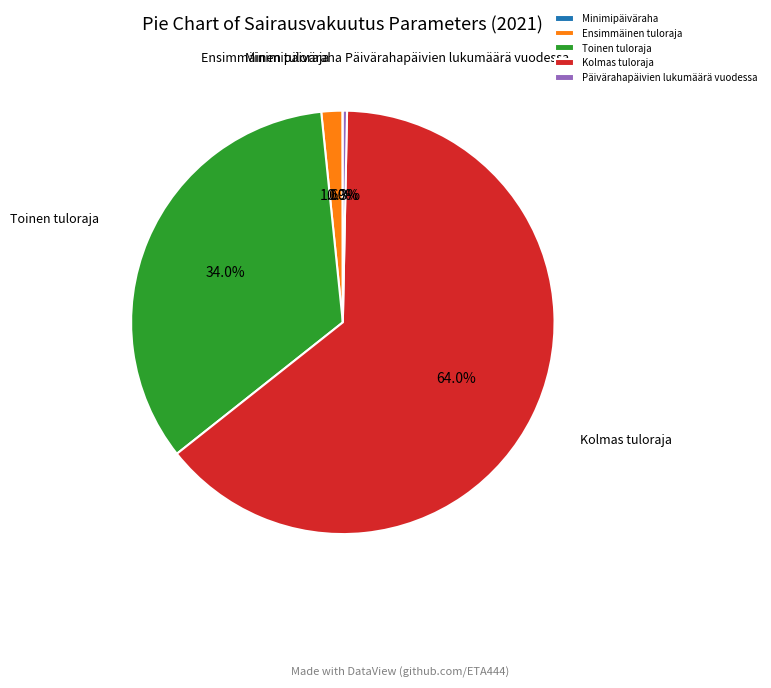

To the nearest percent, what portion does Toinen tuloraja represent?

34%